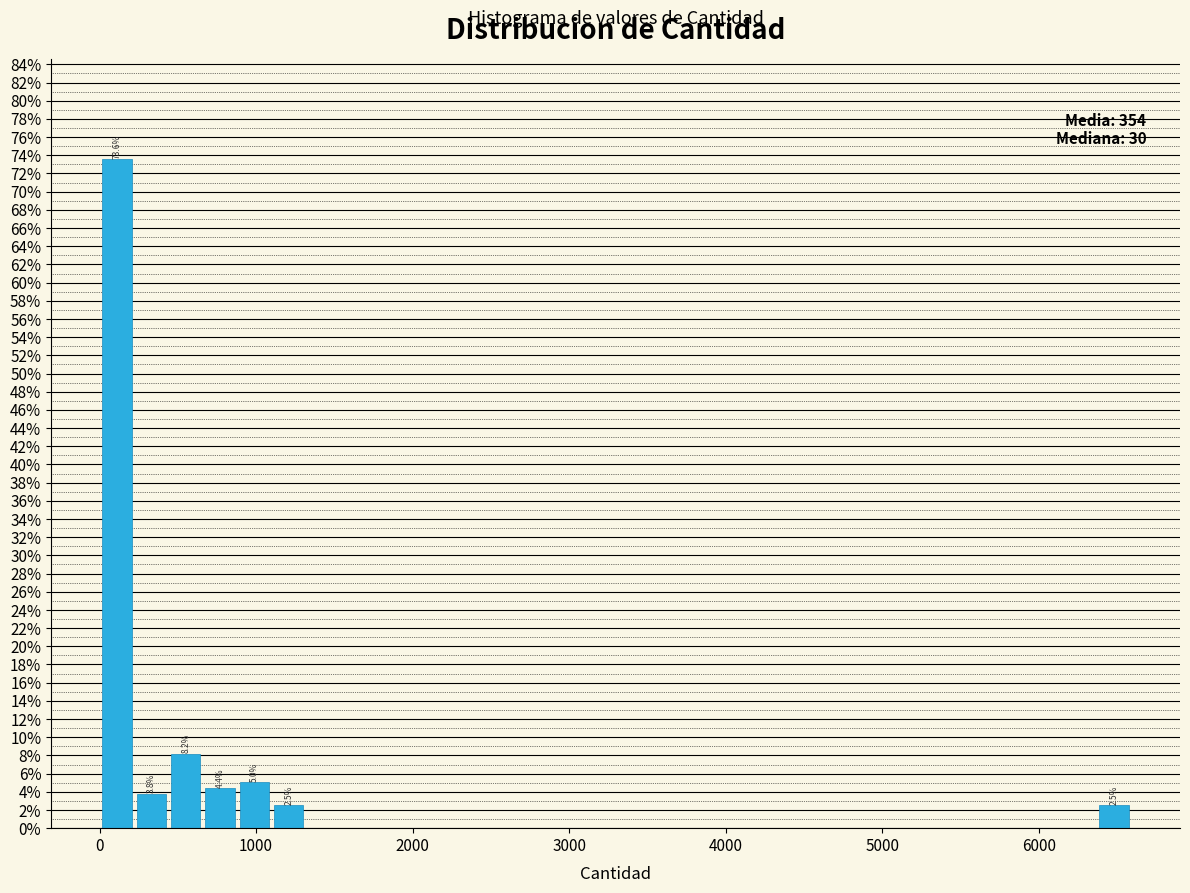

Around what value on the x-axis is the tallest bar? Give the approximate position of its centre, as read against the axis.

100